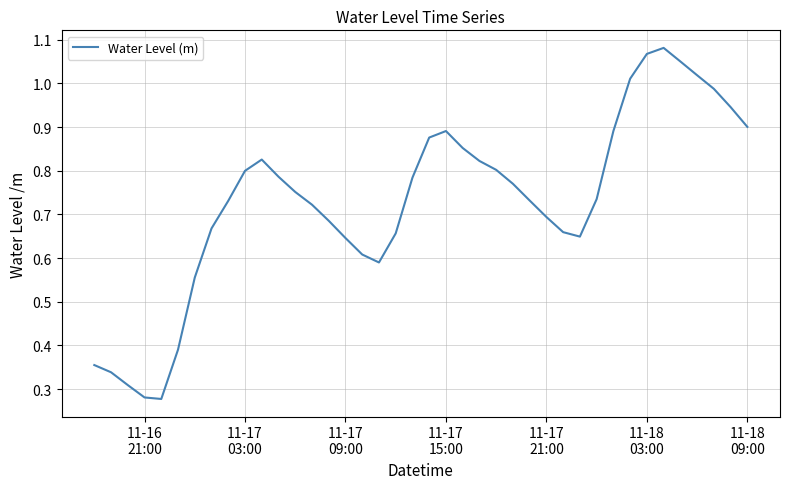

Does the chart display data point markers on the line(s)?

No